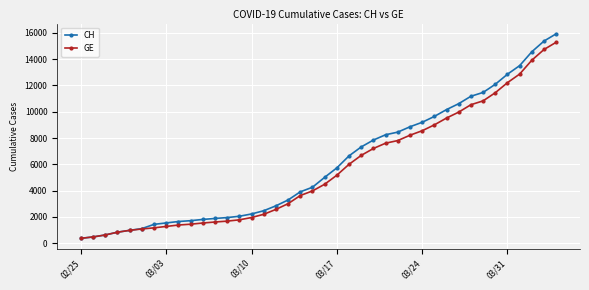

What is the value of the GE point at the 36th from the left?

12210